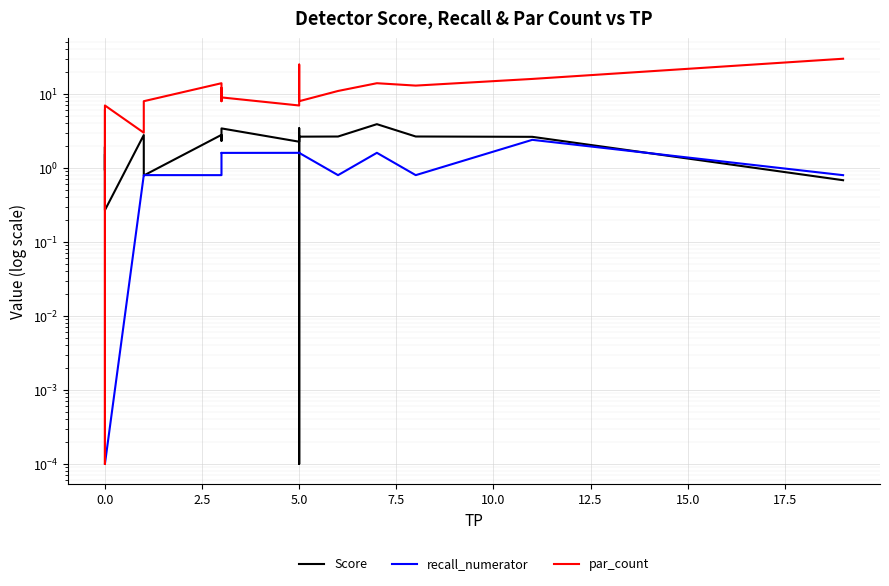

True or false: par_count and Score intersect in this chart.

True